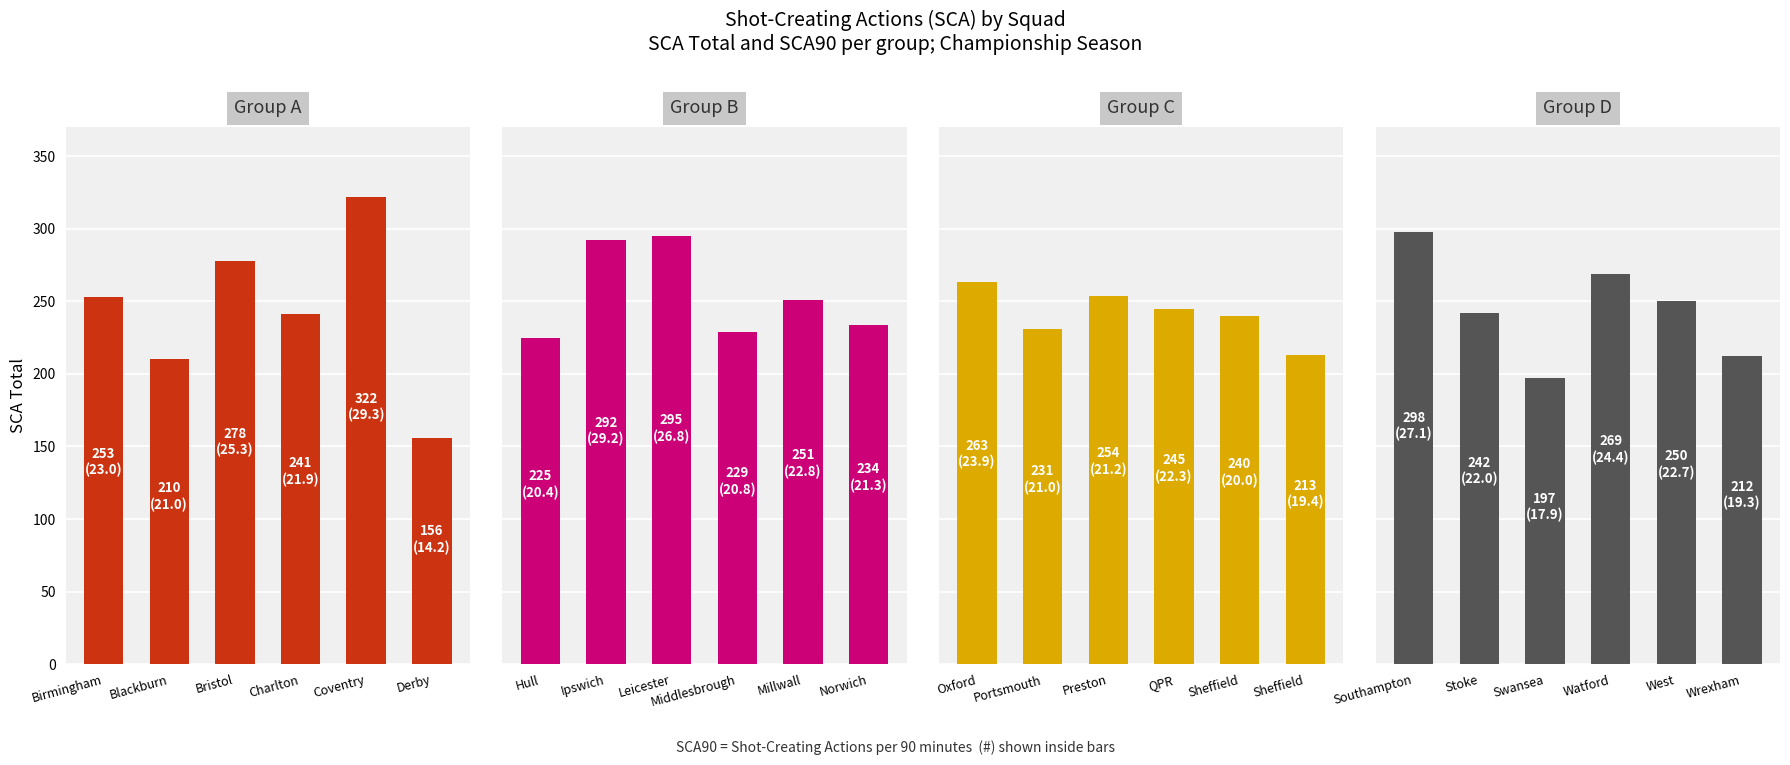

What is the difference between the Group C values at Sheffield and Preston?

41